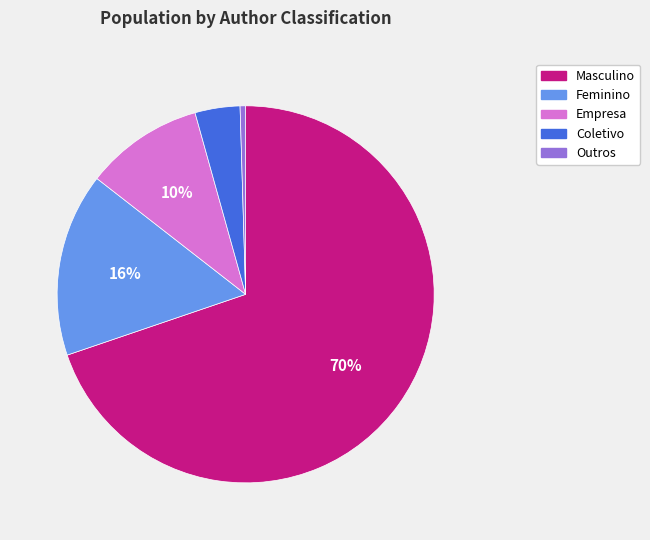

Is the sum of Coletivo and Feminino greater than half?

No